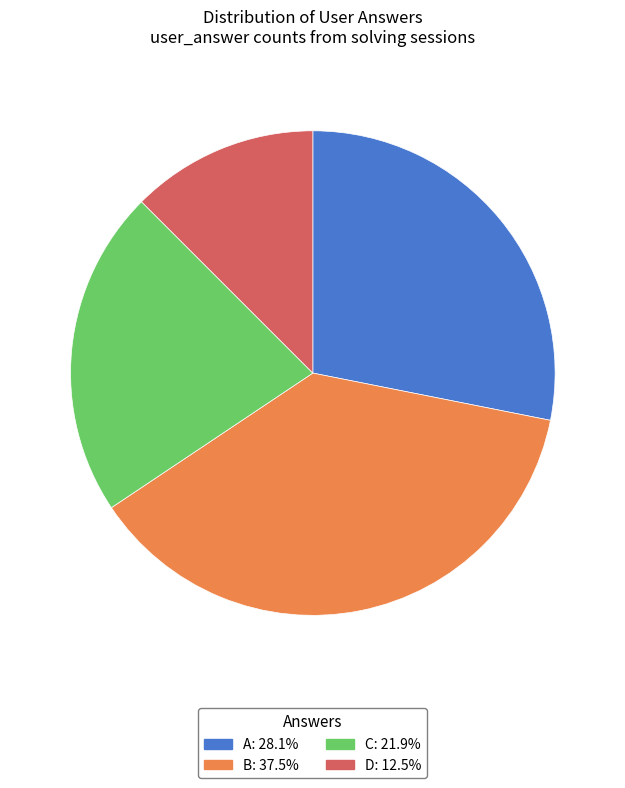

Is there any slice that represents more than half of the pie?

No